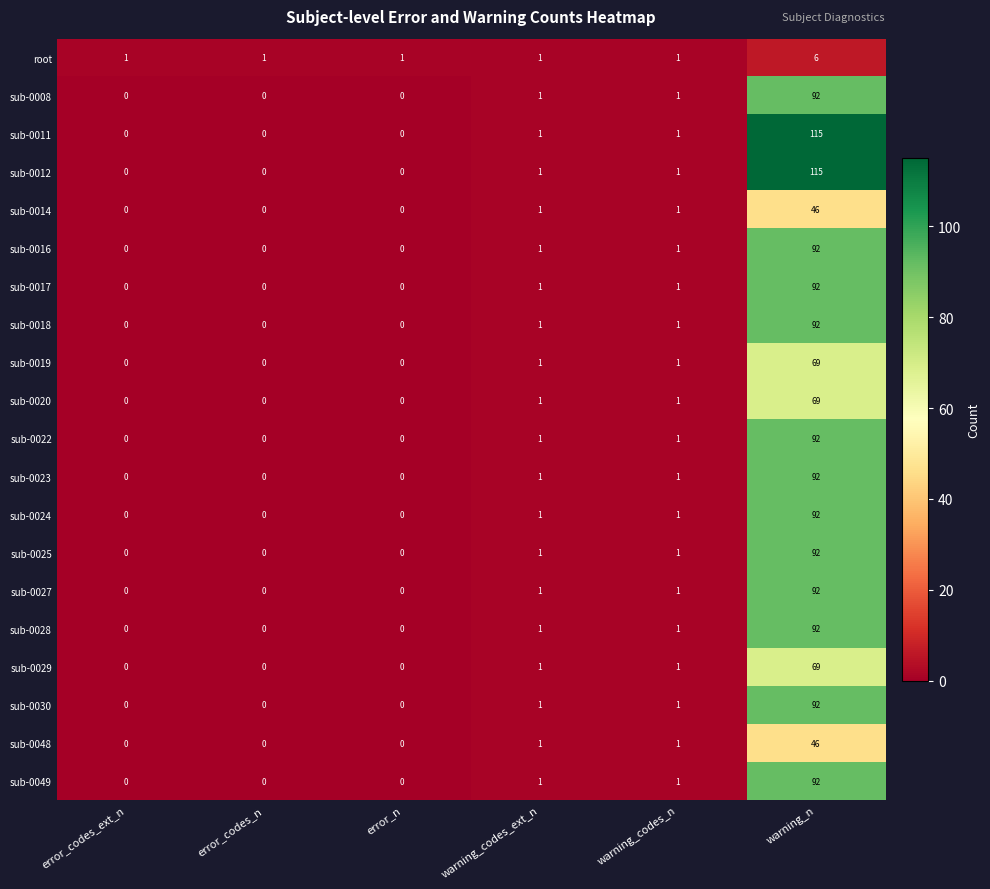

What is the difference between the maximum and second lowest values in the sub-0048 series?

46